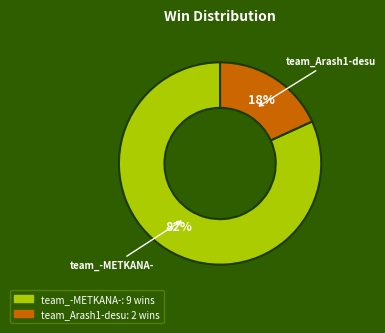

Which slice is the smallest?

team_Arash1-desu